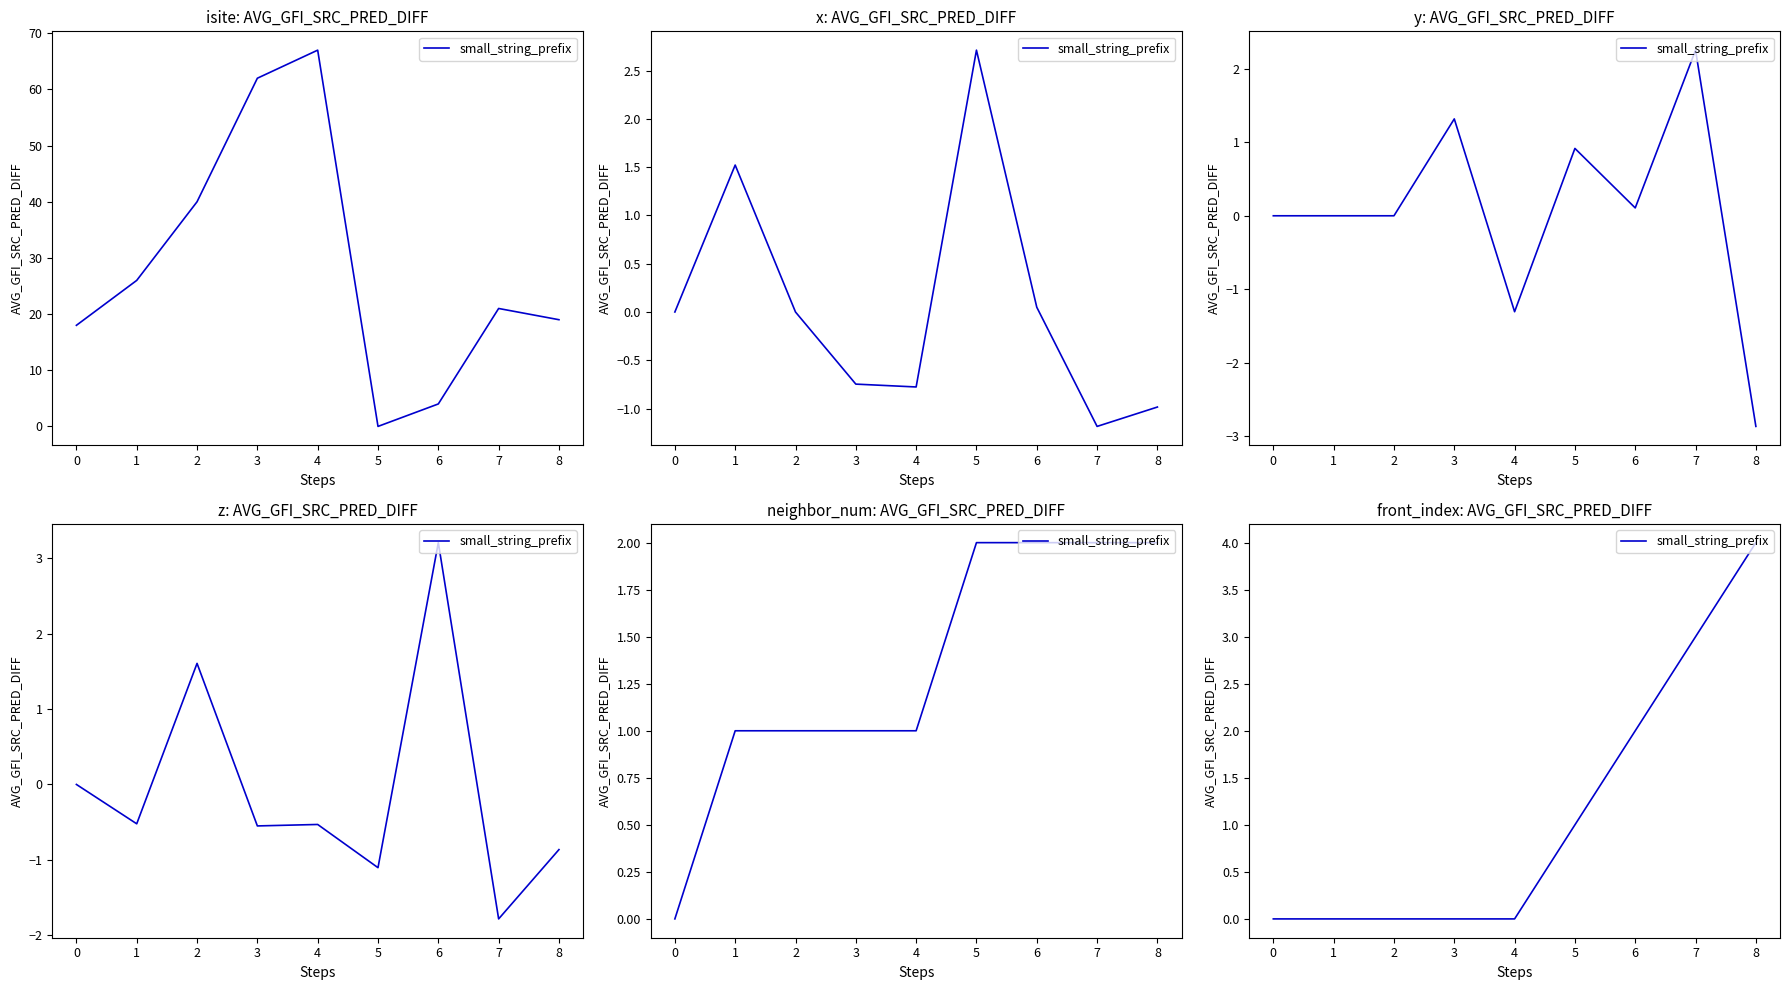

How many lines are shown in the chart?

1